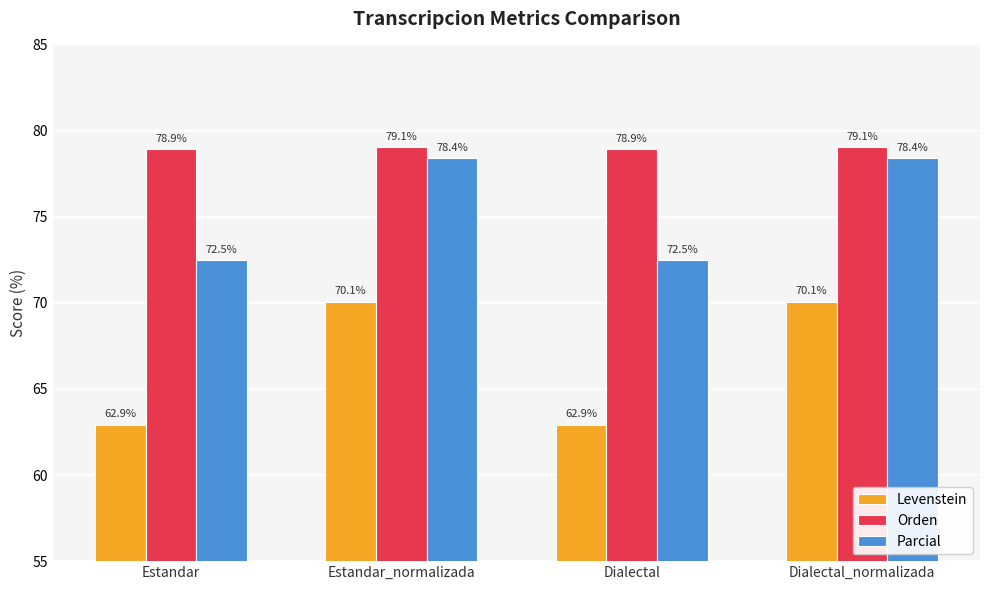

Reading right to left, transcribe all the data shown in this chart.

Levenstein: Dialectal_normalizada=70.1	Dialectal=62.9	Estandar_normalizada=70.1	Estandar=62.9
Orden: Dialectal_normalizada=79.1	Dialectal=78.9	Estandar_normalizada=79.1	Estandar=78.9
Parcial: Dialectal_normalizada=78.4	Dialectal=72.5	Estandar_normalizada=78.4	Estandar=72.5